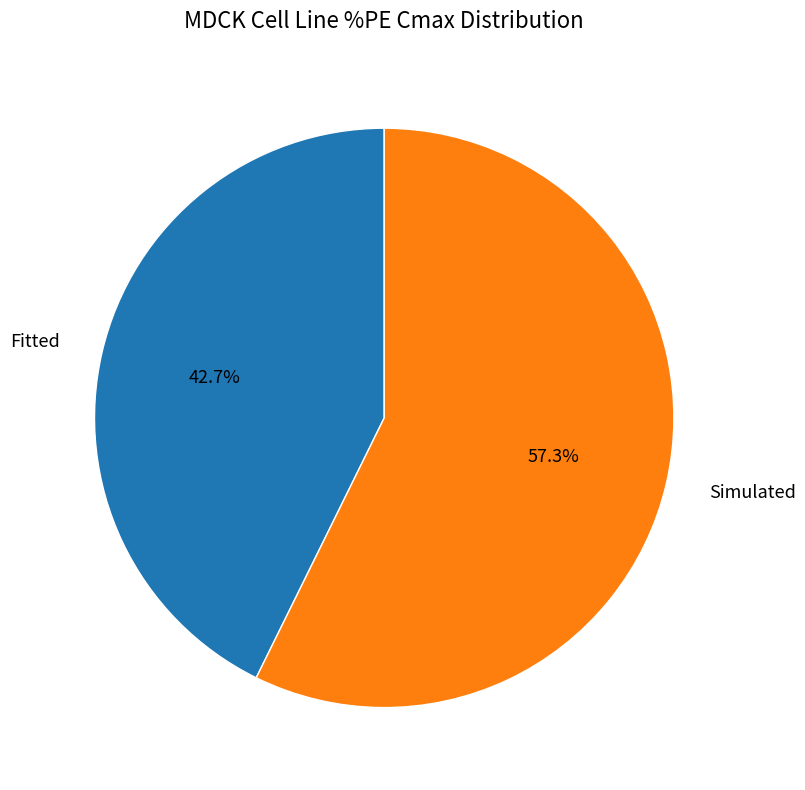

To the nearest percent, what portion does Fitted represent?

43%